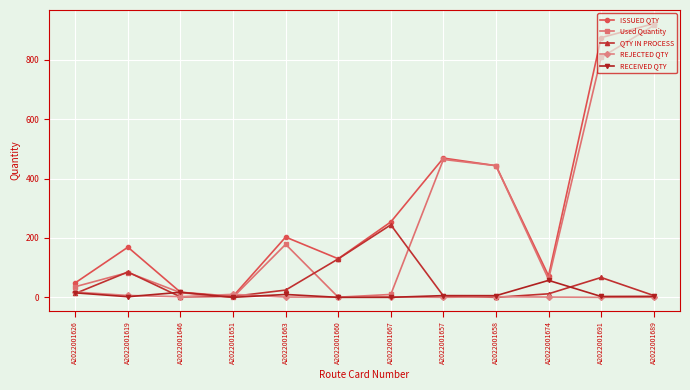

True or false: QTY IN PROCESS has more than 1 points higher than both neighbors.

True